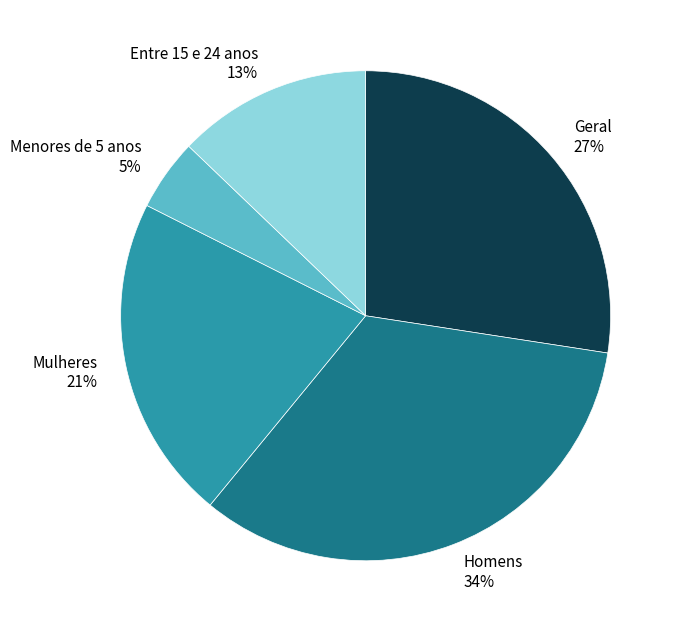

To the nearest percent, what is the difference between the largest and smallest slice percentages?

29%